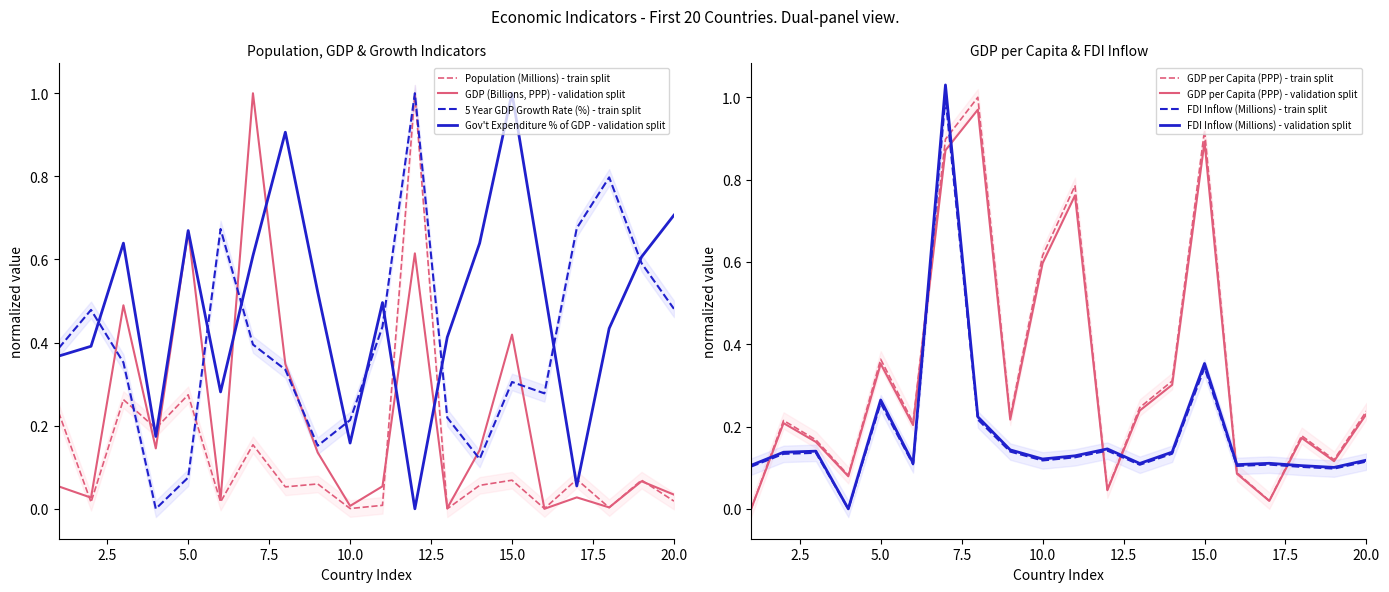

Which has a higher value, 4 or 12?

12